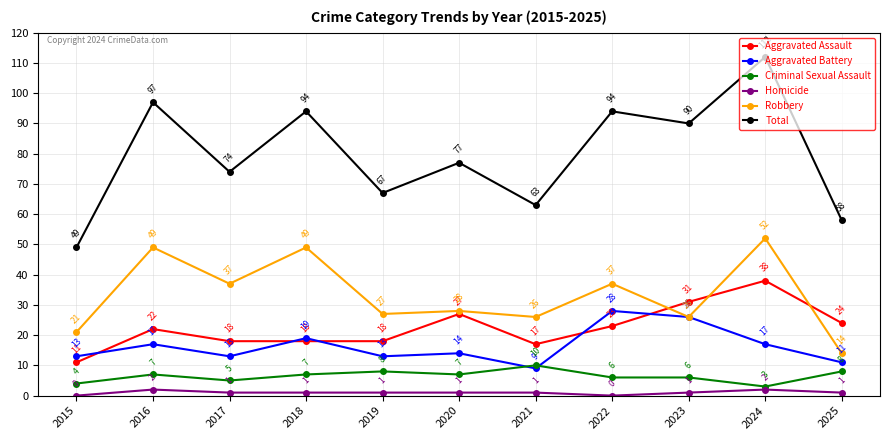

Which series changed the most between 2016 and 2017?

Total